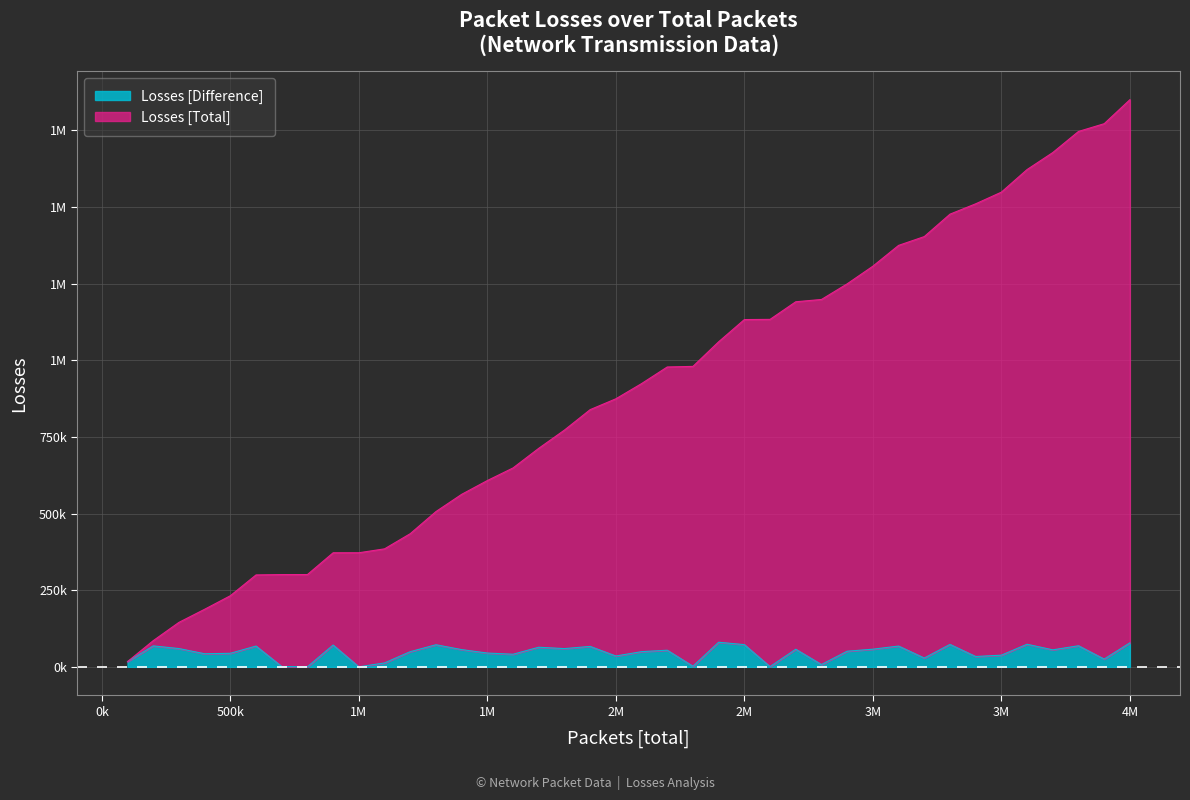

True or false: Losses [Total] has a value of 136098 at 0k.

False